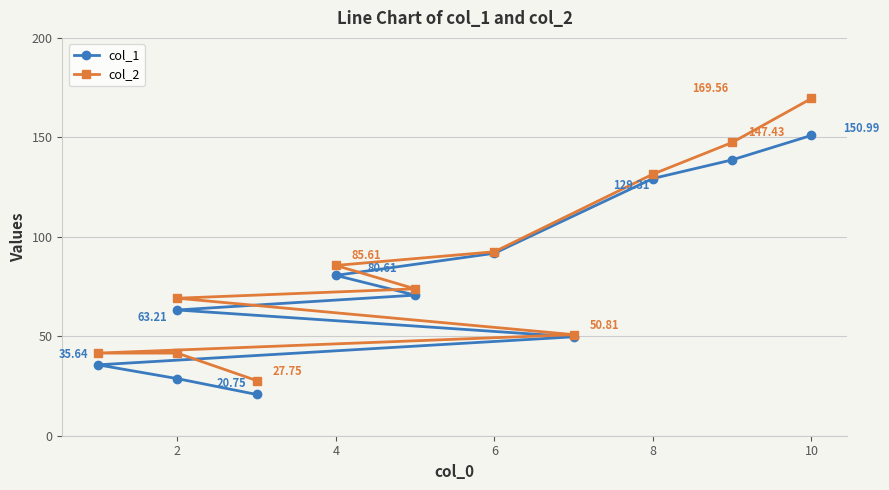

True or false: col_2 and col_1 intersect in this chart.

False